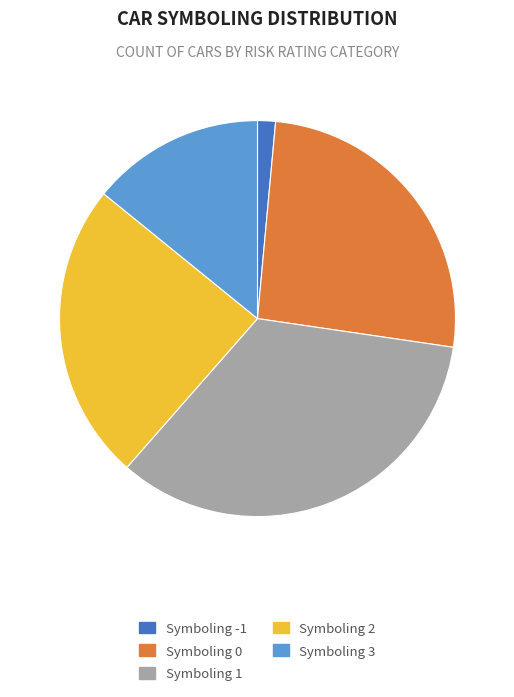

Is there any slice that represents more than half of the pie?

No